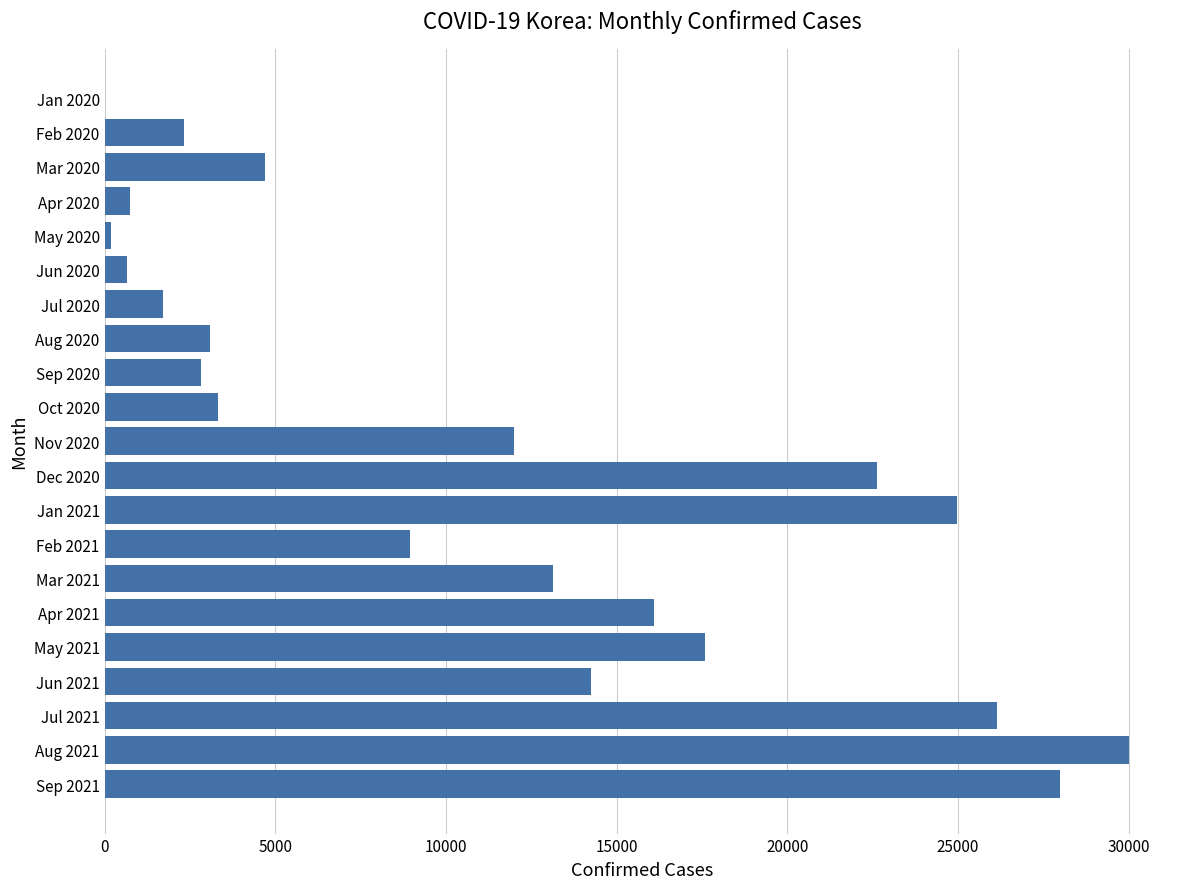

Is it true that the value at Aug 2020 is 3090?

True